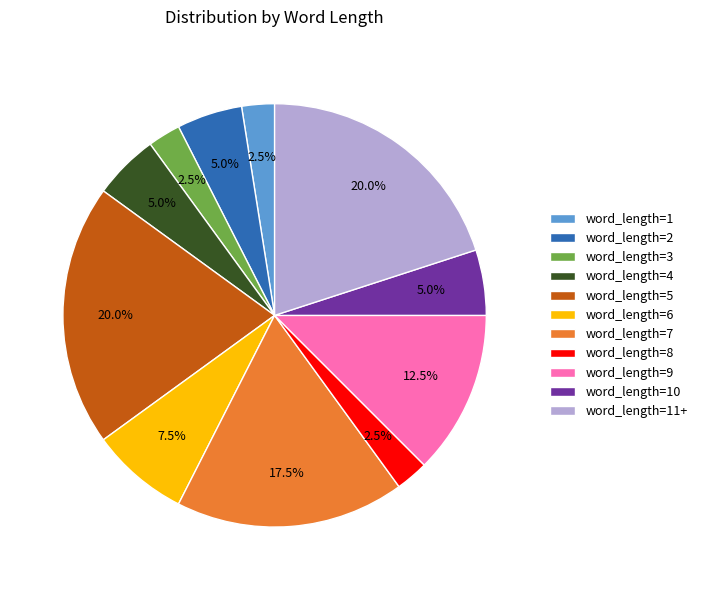

Is there a majority slice in this chart?

No